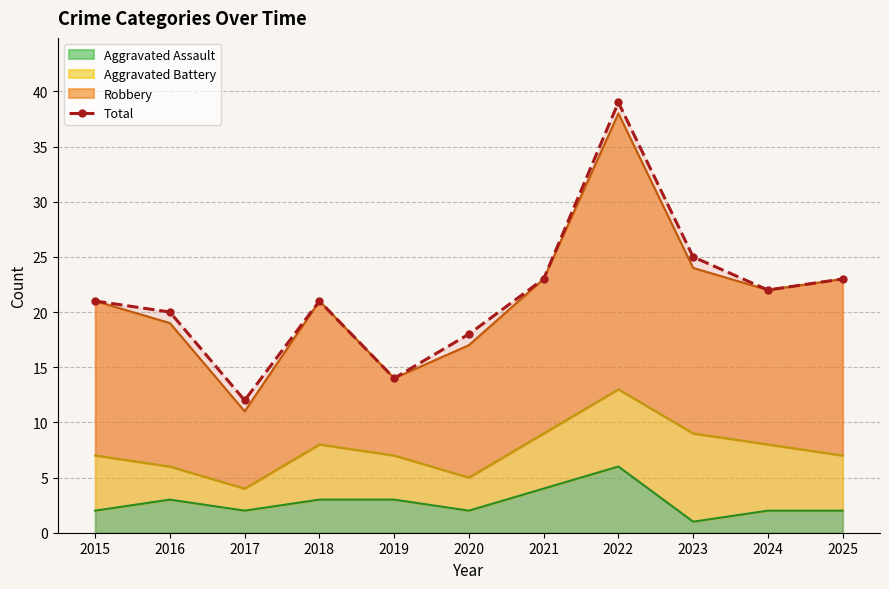

How many points are higher than both their immediate neighbors (excluding endpoints)?

2